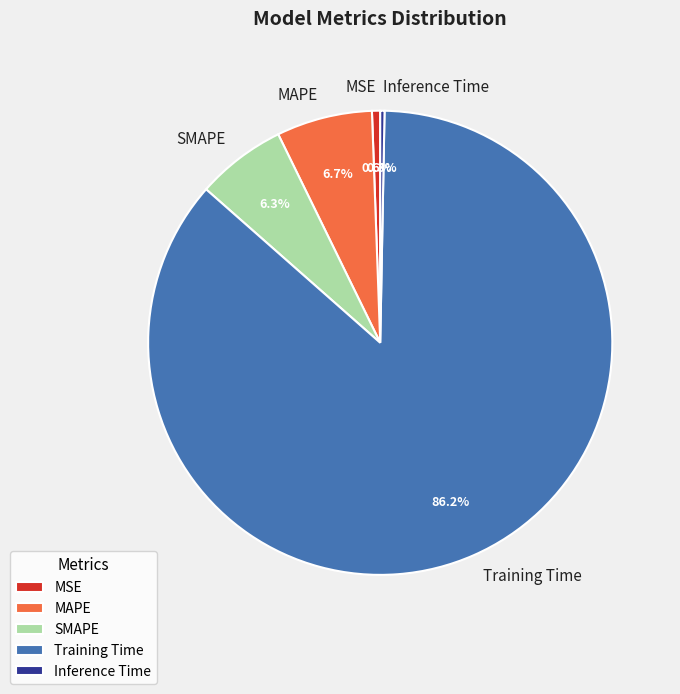

What is the largest slice in the pie chart?

Training Time